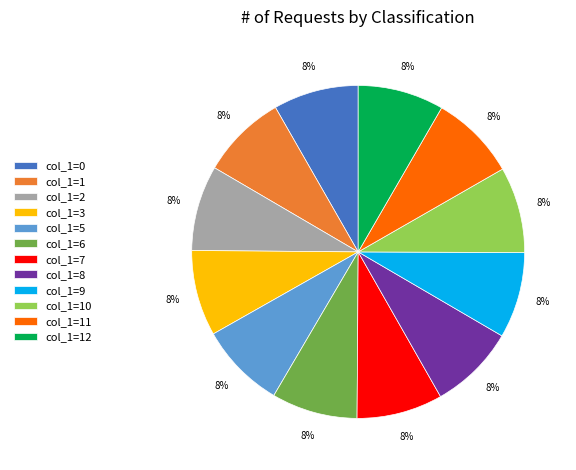

The col_1=6 slice represents 8% of the pie. True or false?

True